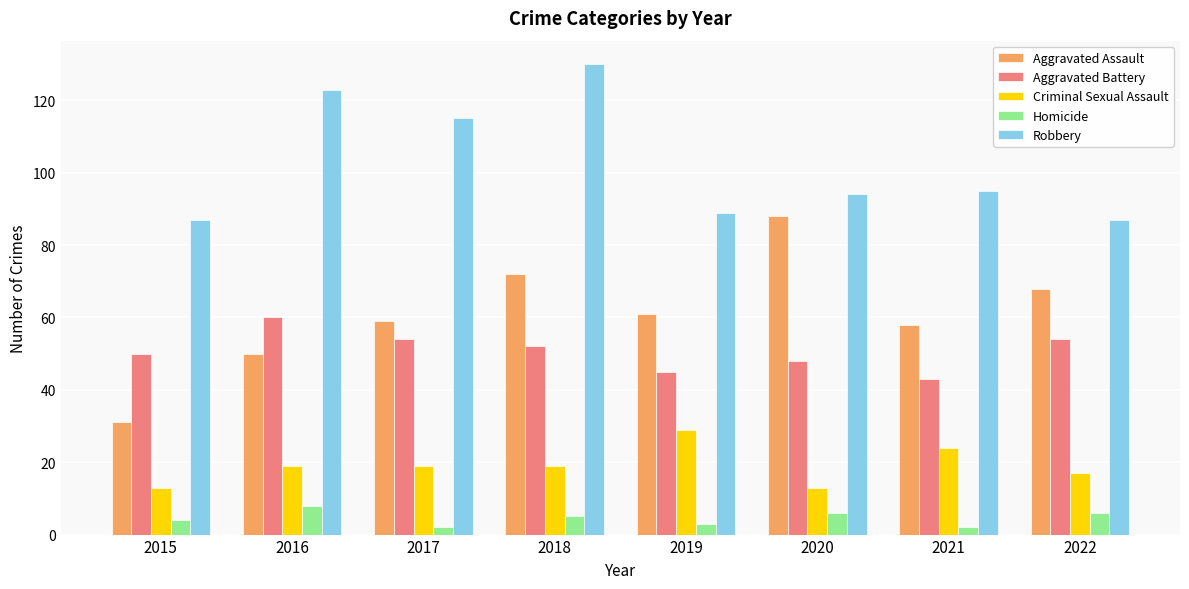

What is the value of the Aggravated Assault bar at the 8th from the left?

68